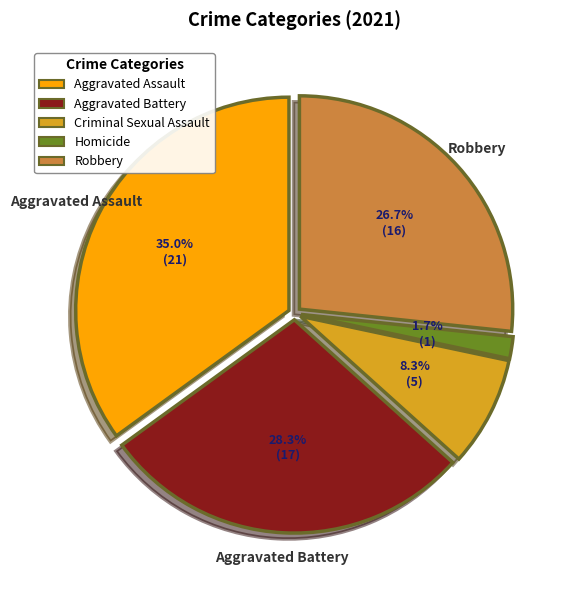

To the nearest percent, what is the combined percentage of Aggravated Assault and Robbery?

62%